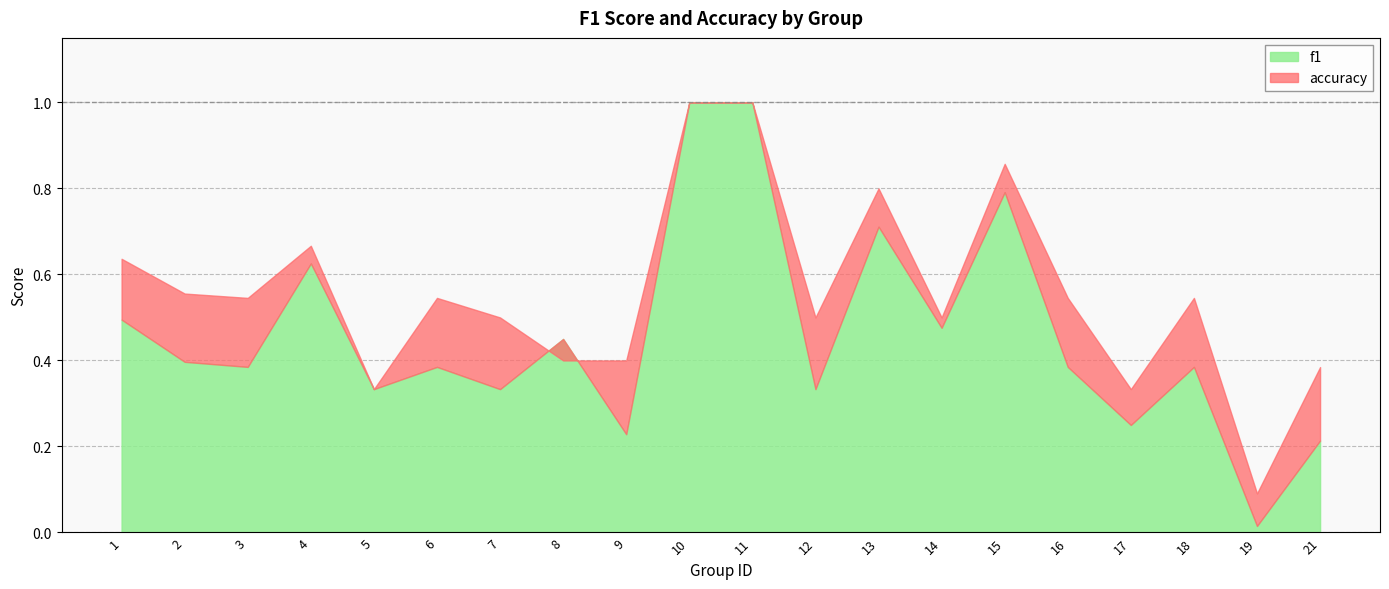

Does the chart display data point markers on the line(s)?

No